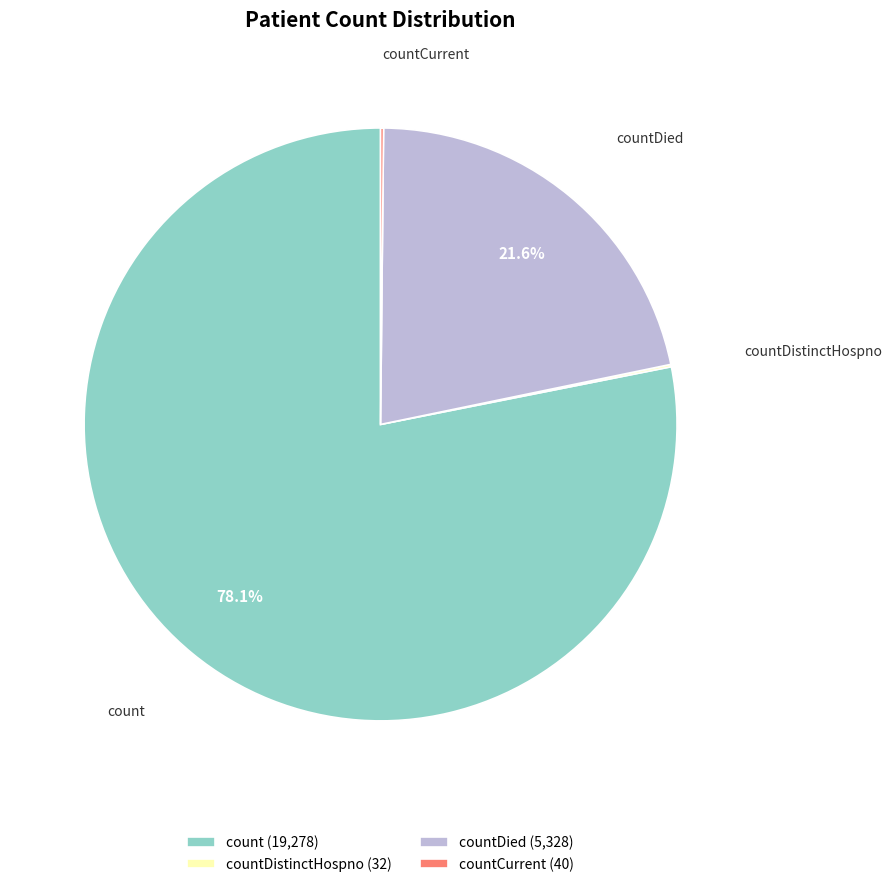

What is the ratio of the value at count (19,278) to the value at countDied (5,328)?

3.6